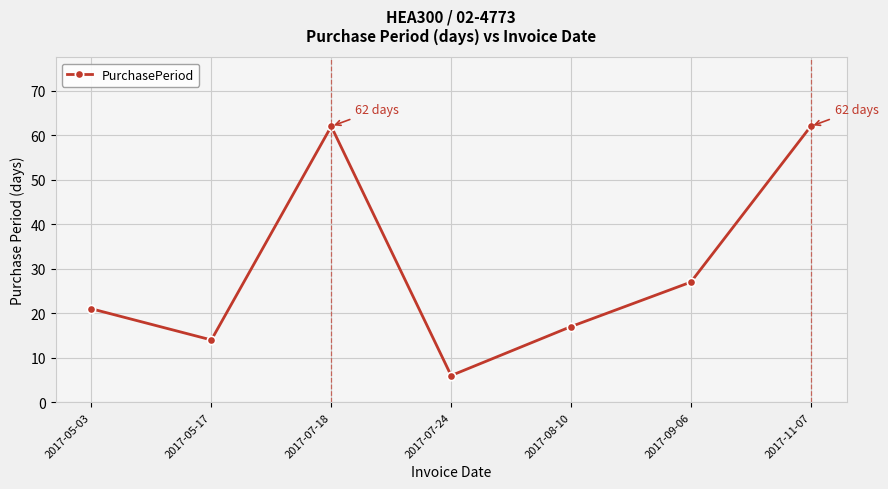

Which has a higher value, 2017-09-06 or 2017-05-03?

2017-09-06